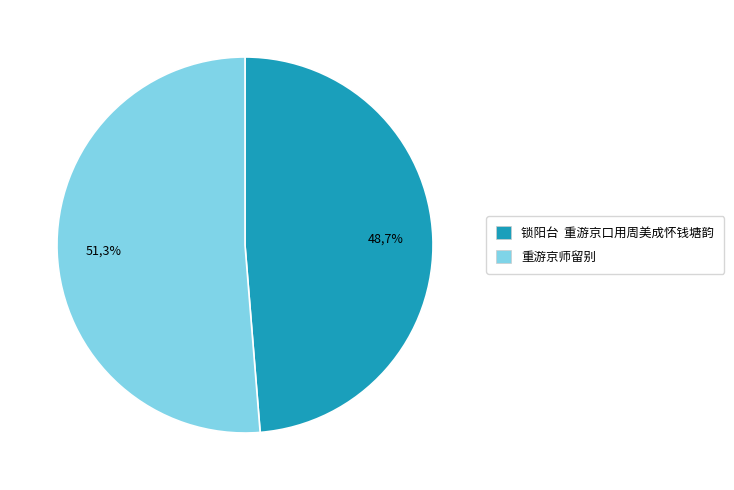

The 重游京师留别 slice represents 51% of the pie. True or false?

True